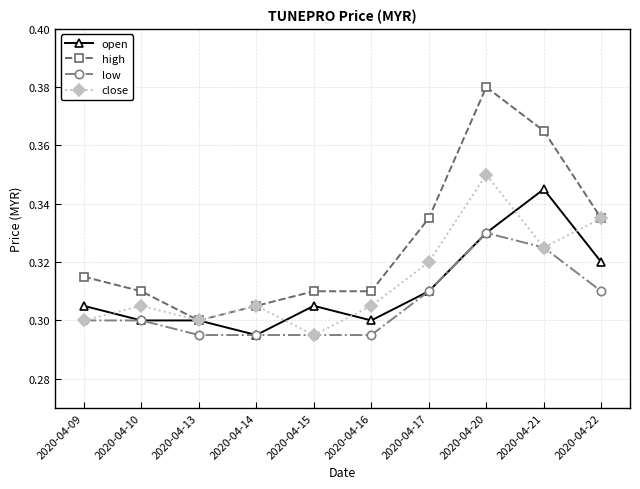

Between 2020-04-13 and 2020-04-21, which series saw the biggest shift?

high